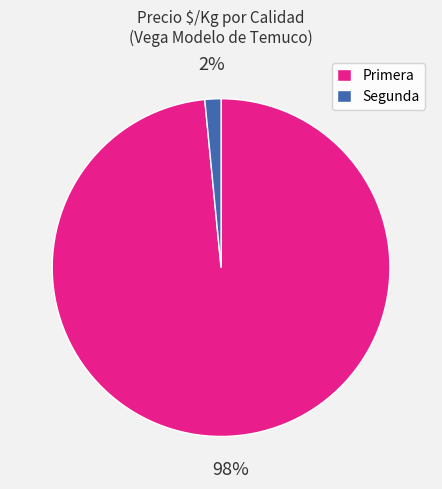

Does any single category account for the majority?

Yes